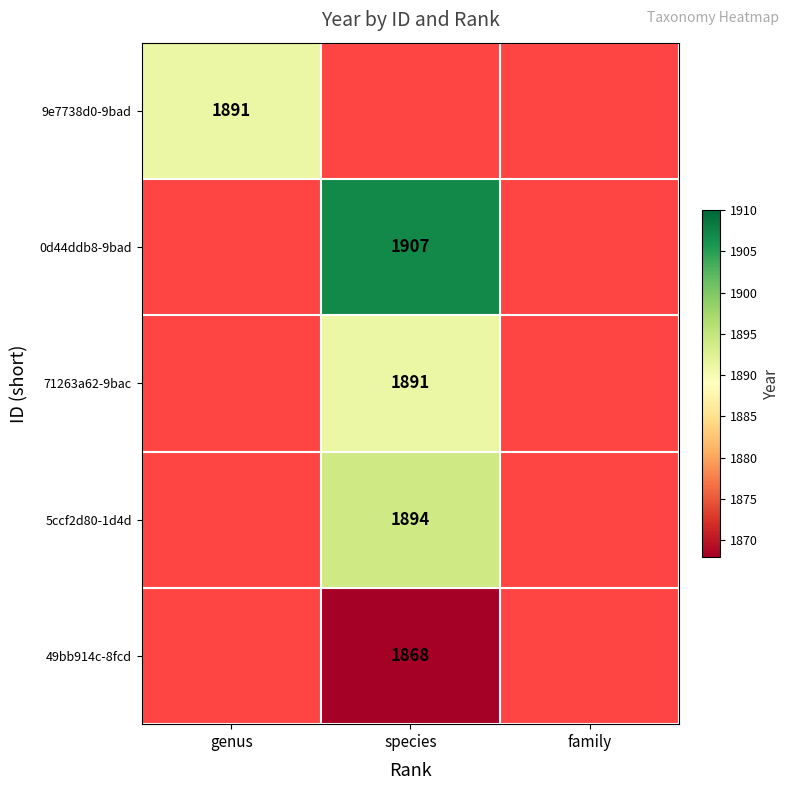

Is it true that 71263a62-9bac equals 1891 at species?

True